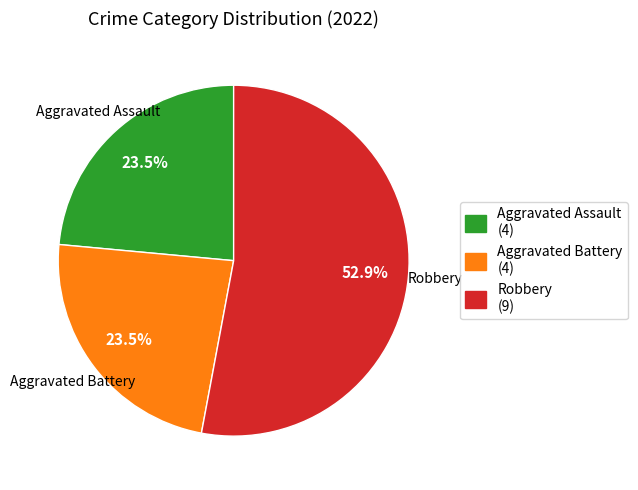

Is there a majority slice in this chart?

Yes